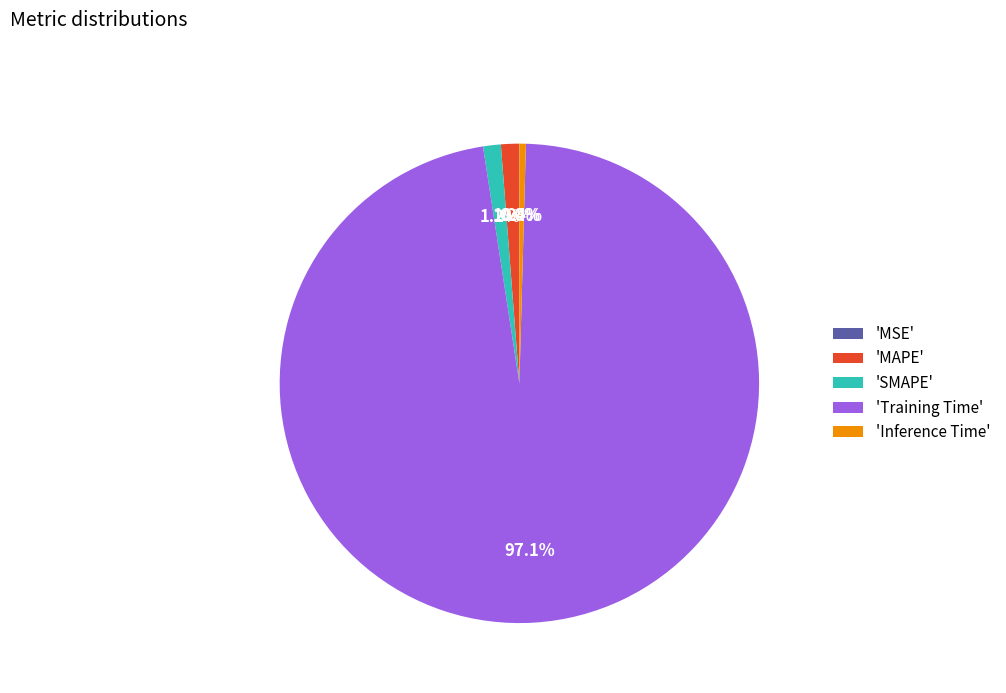

What is the total percentage of 'SMAPE' and 'MAPE'?

2.4%